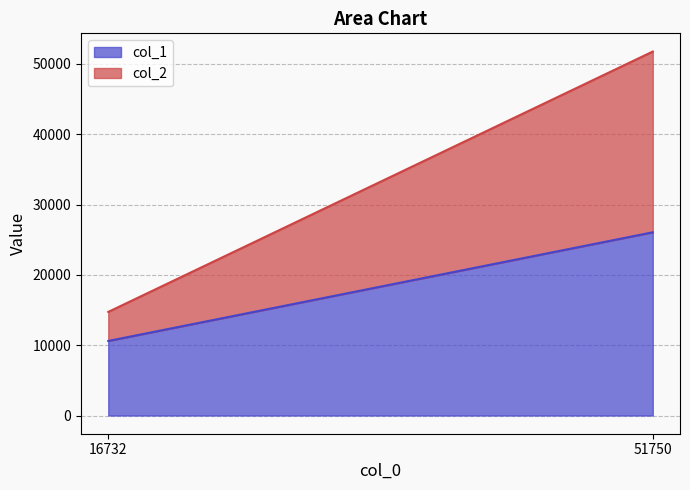

List the labels in order of col_2 value, largest first.

51750, 16732